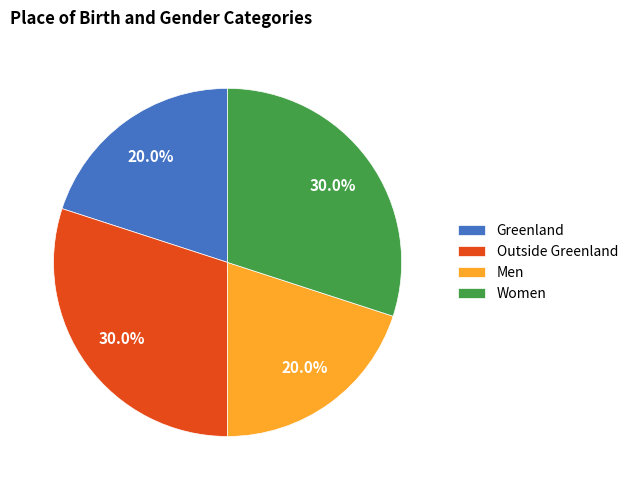

What is the ratio of the value at Men to the value at Outside Greenland?

0.7